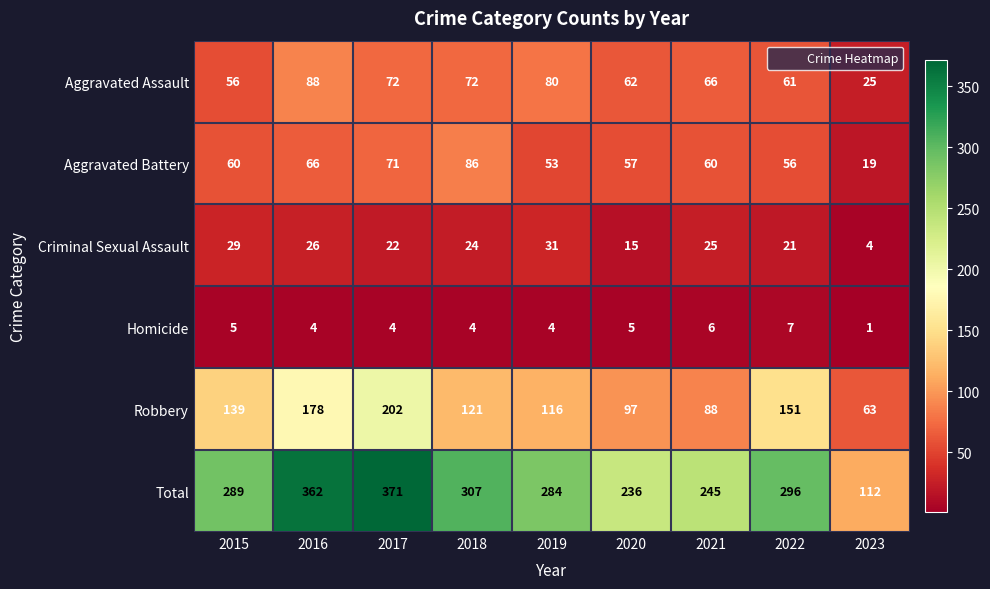

Which series has the largest total across all categories?

Total